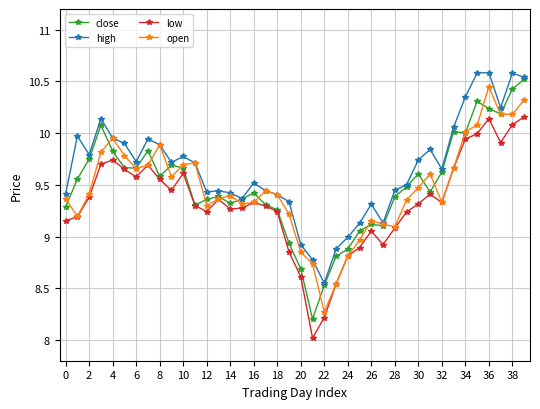

What is the smallest value displayed?

8.0